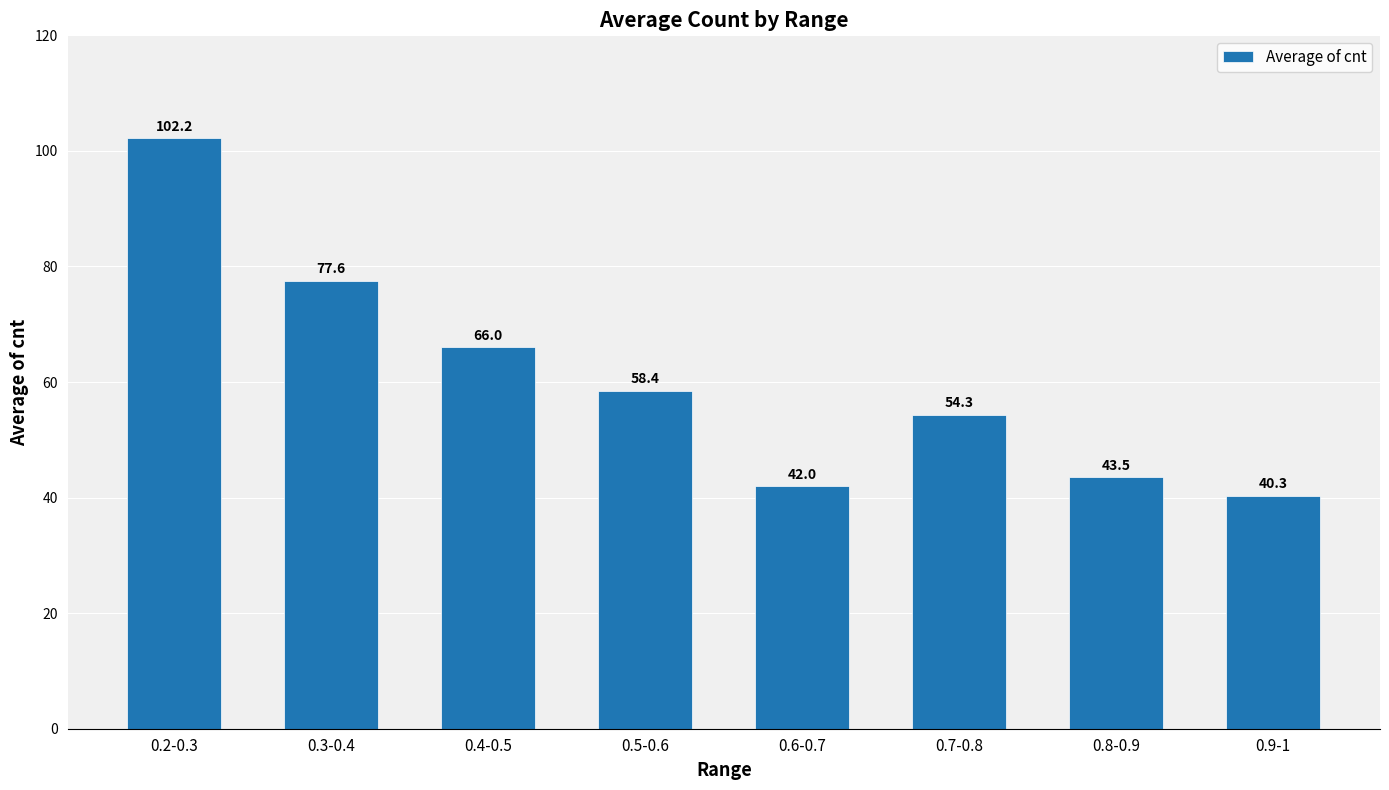

Reading left to right, list all the values displayed in this chart.

0.2-0.3=102.2	0.3-0.4=77.6	0.4-0.5=66.0	0.5-0.6=58.4	0.6-0.7=42.0	0.7-0.8=54.3	0.8-0.9=43.5	0.9-1=40.3